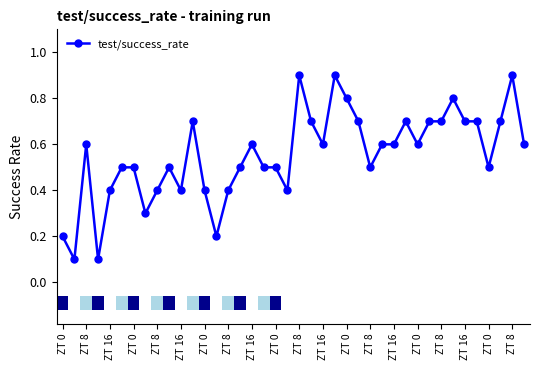

Count the values in the range 0 to 1.

40